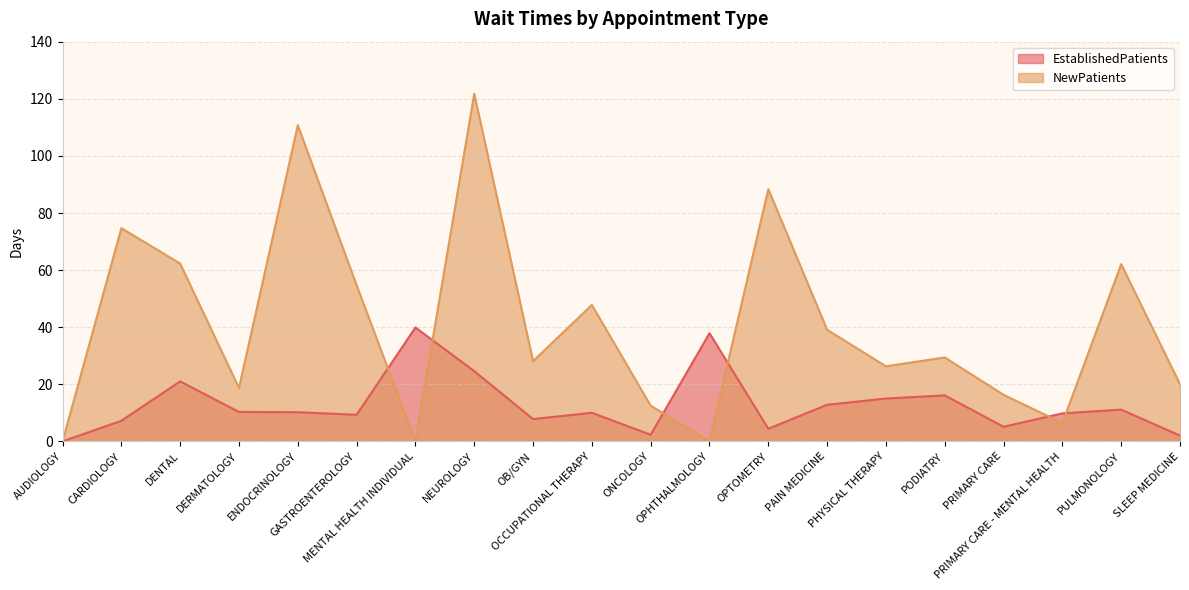

True or false: EstablishedPatients and NewPatients cross at least once.

True